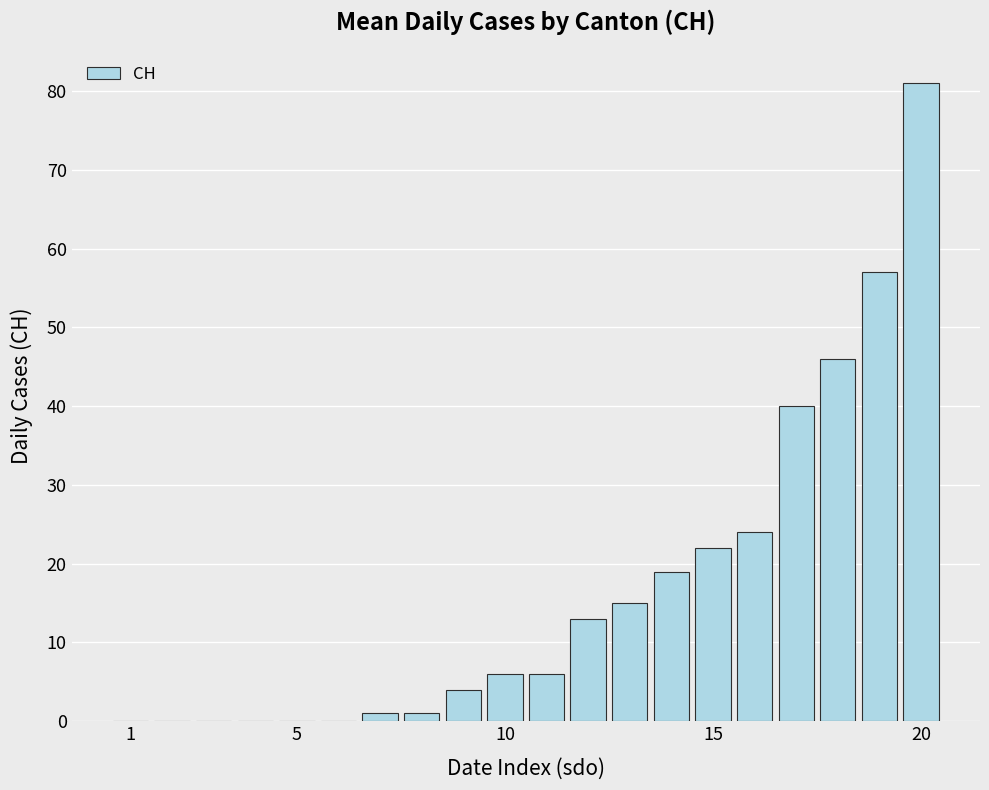

What is the greatest value displayed?

81